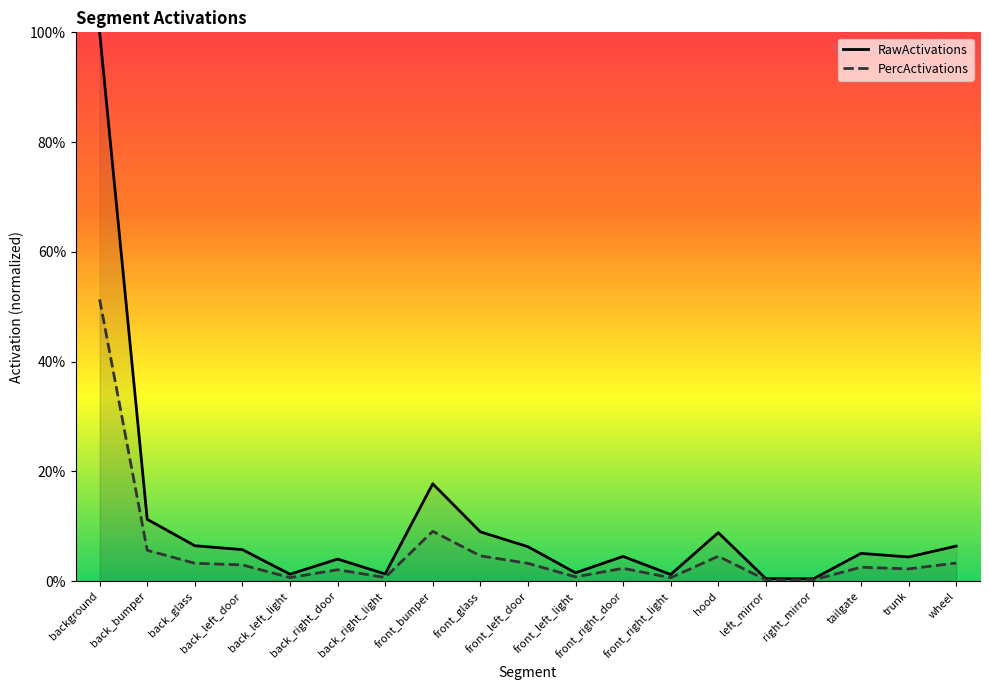

True or false: RawActivations and PercActivations intersect in this chart.

False